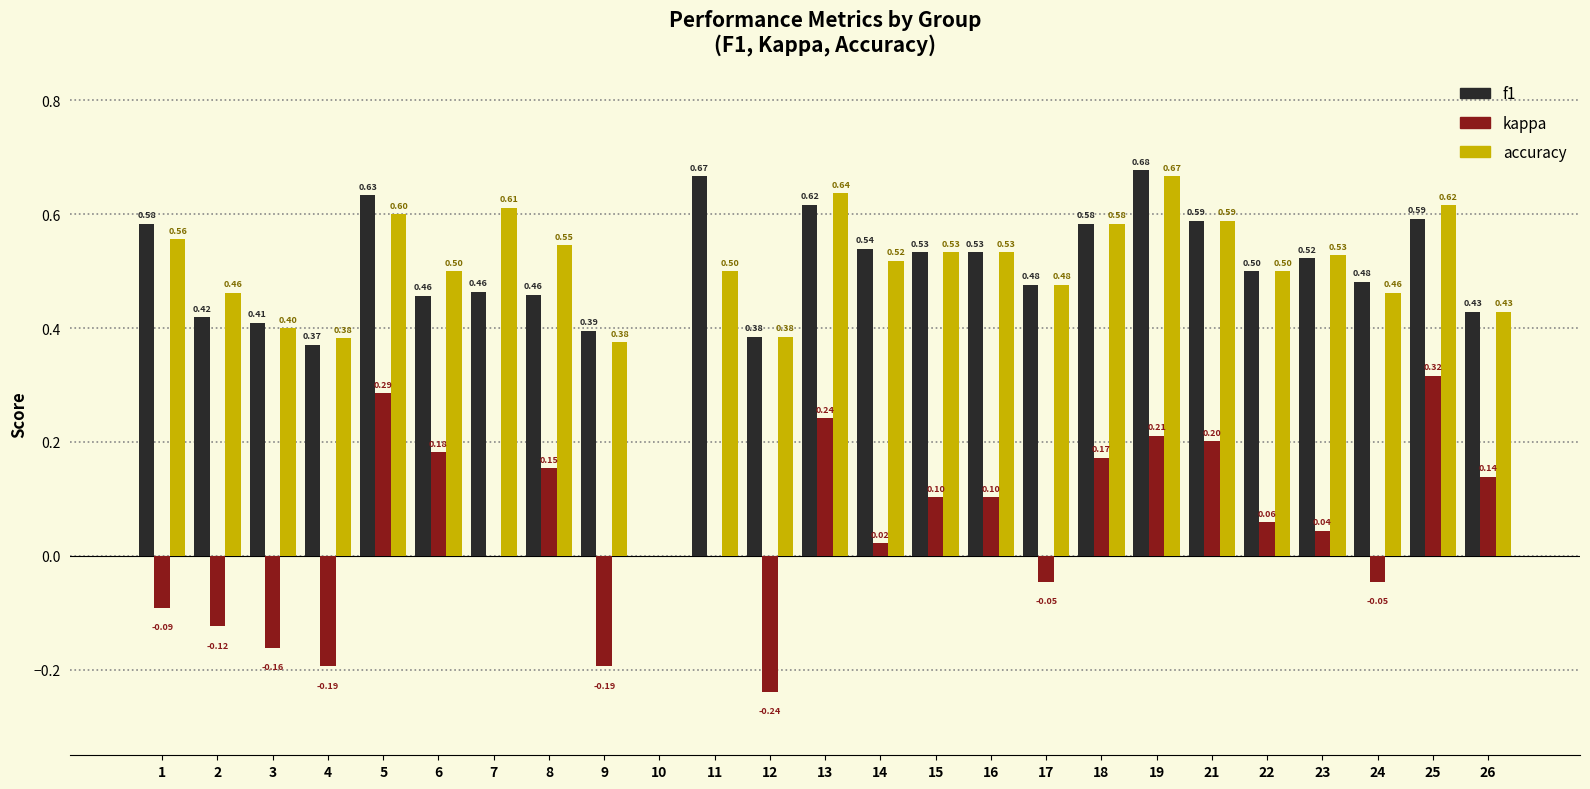

What is the approximate value of f1 at 21?

0.6